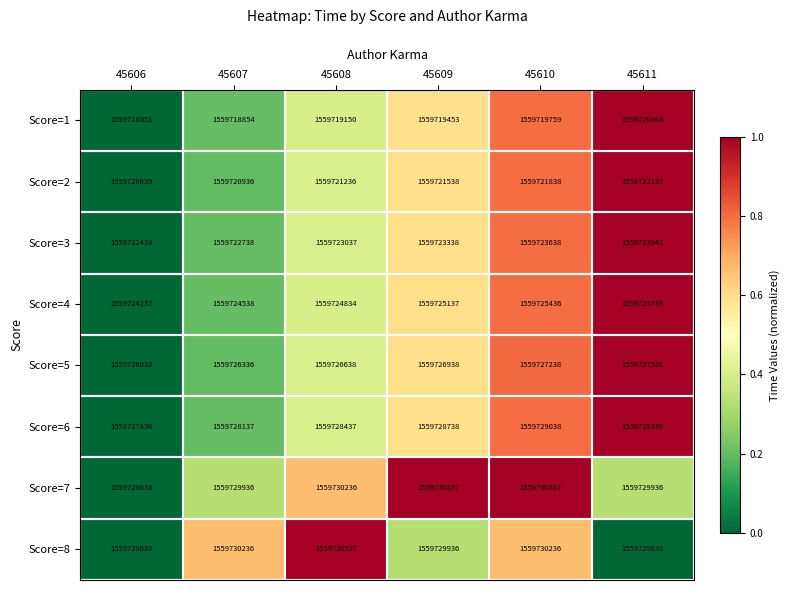

True or false: Score=6 has a value of 1559729339 at 45611.

True